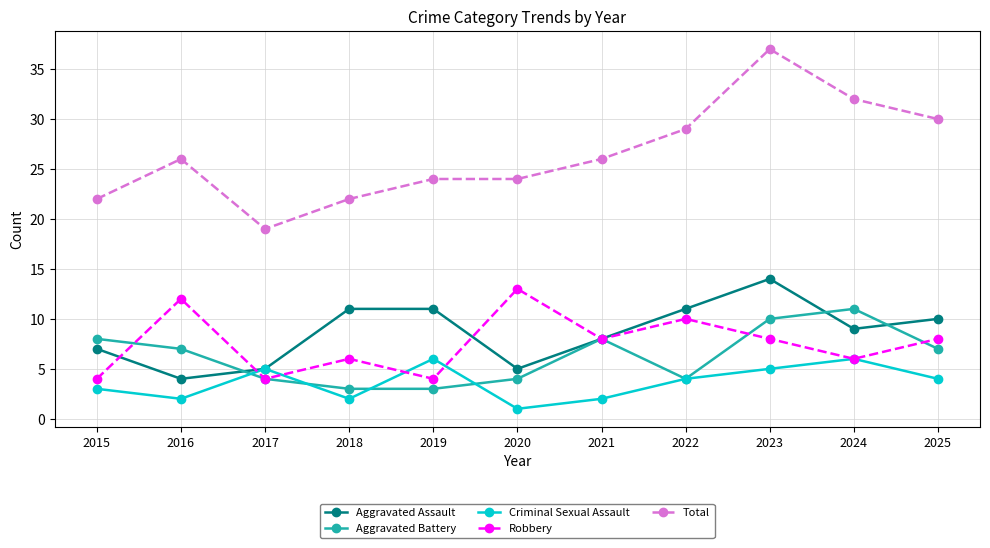

Reading left to right, list all the values displayed in this chart.

Aggravated Assault: 2015=7	2016=4	2017=5	2018=11	2019=11	2020=5	2021=8	2022=11	2023=14	2024=9	2025=10
Aggravated Battery: 2015=8	2016=7	2017=4	2018=3	2019=3	2020=4	2021=8	2022=4	2023=10	2024=11	2025=7
Criminal Sexual Assault: 2015=3	2016=2	2017=5	2018=2	2019=6	2020=1	2021=2	2022=4	2023=5	2024=6	2025=4
Robbery: 2015=4	2016=12	2017=4	2018=6	2019=4	2020=13	2021=8	2022=10	2023=8	2024=6	2025=8
Total: 2015=22	2016=26	2017=19	2018=22	2019=24	2020=24	2021=26	2022=29	2023=37	2024=32	2025=30